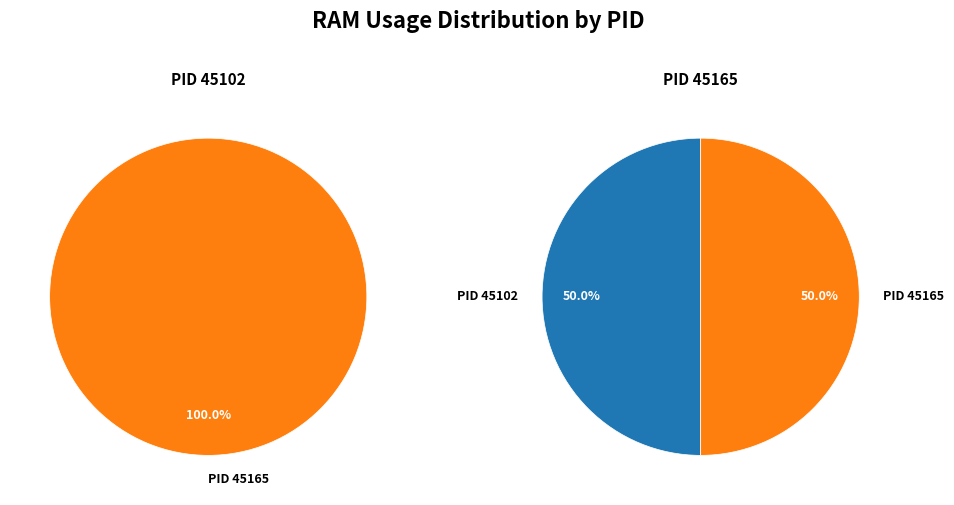

Which category accounts for the majority?

45165